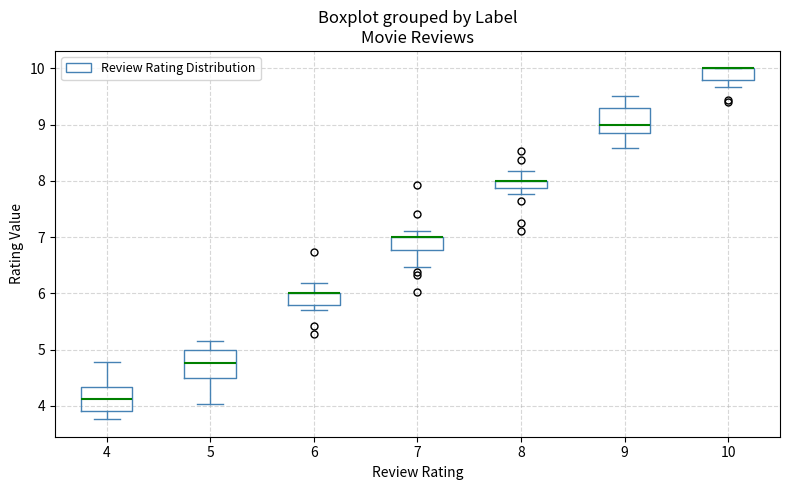

Where is the lower edge of the box at x = 9 on the y-axis? The values are not printed on the chart, so give them approximately, as read against the axis.

8.8